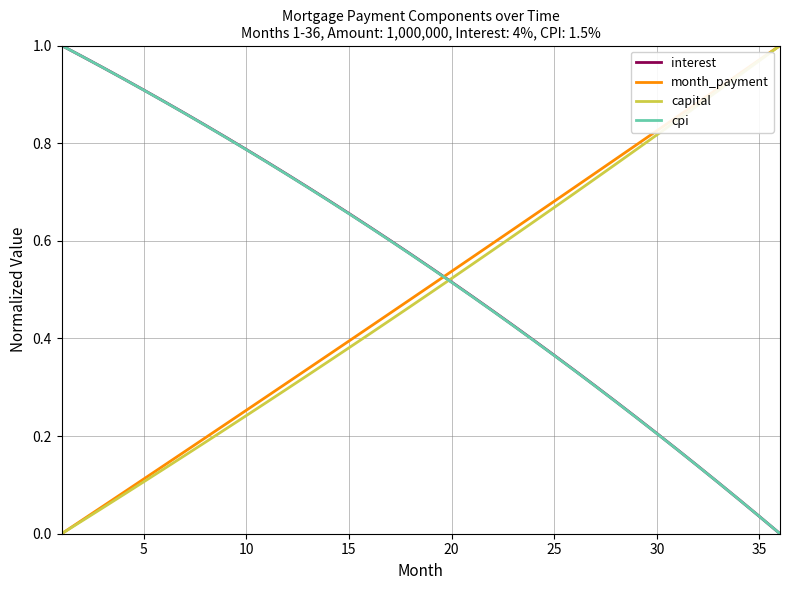

How many intersections are there between month_payment and interest?

1